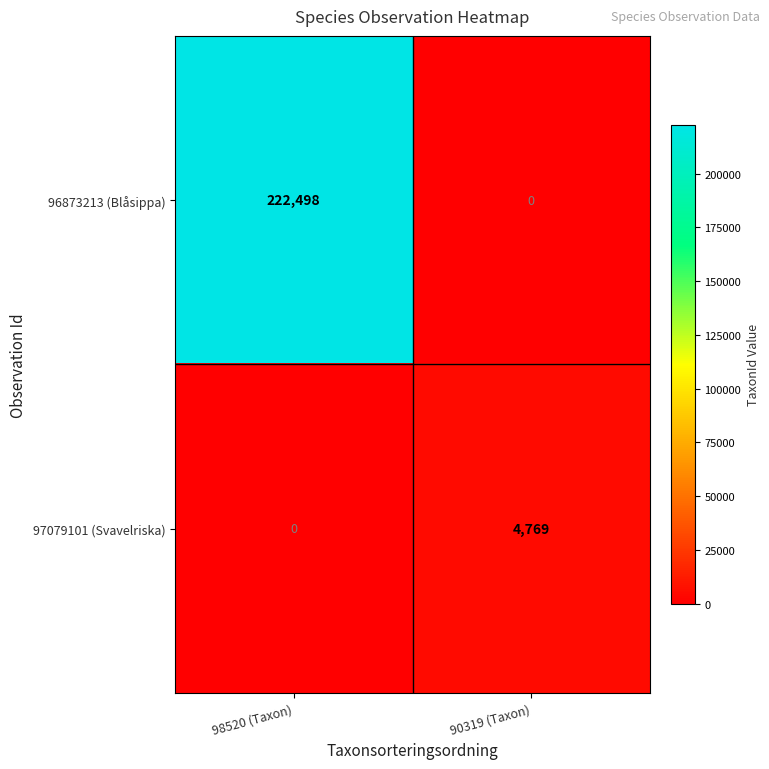

At which label does 97079101 (Svavelriska) reach its minimum?

98520 (Taxon)